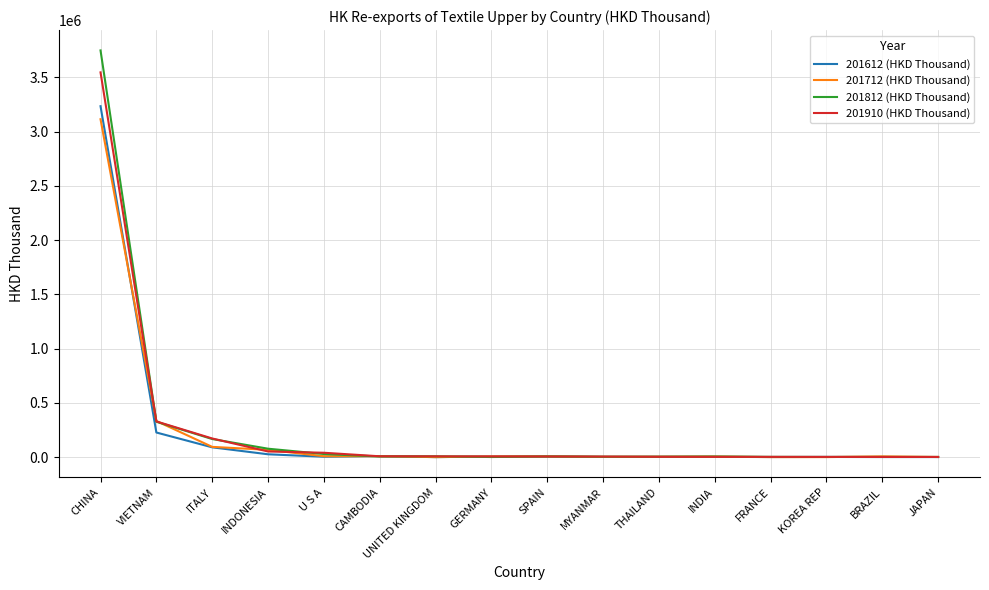

At which label does 201812 (HKD Thousand) first exceed 5646?

CHINA